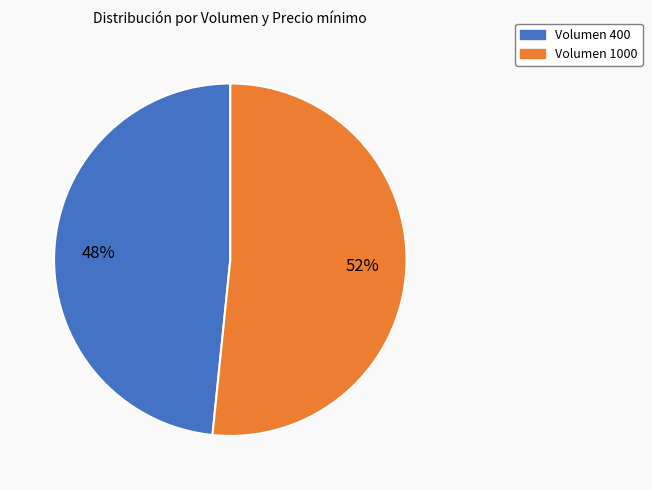

The Volumen 400 slice represents 48% of the pie. True or false?

True